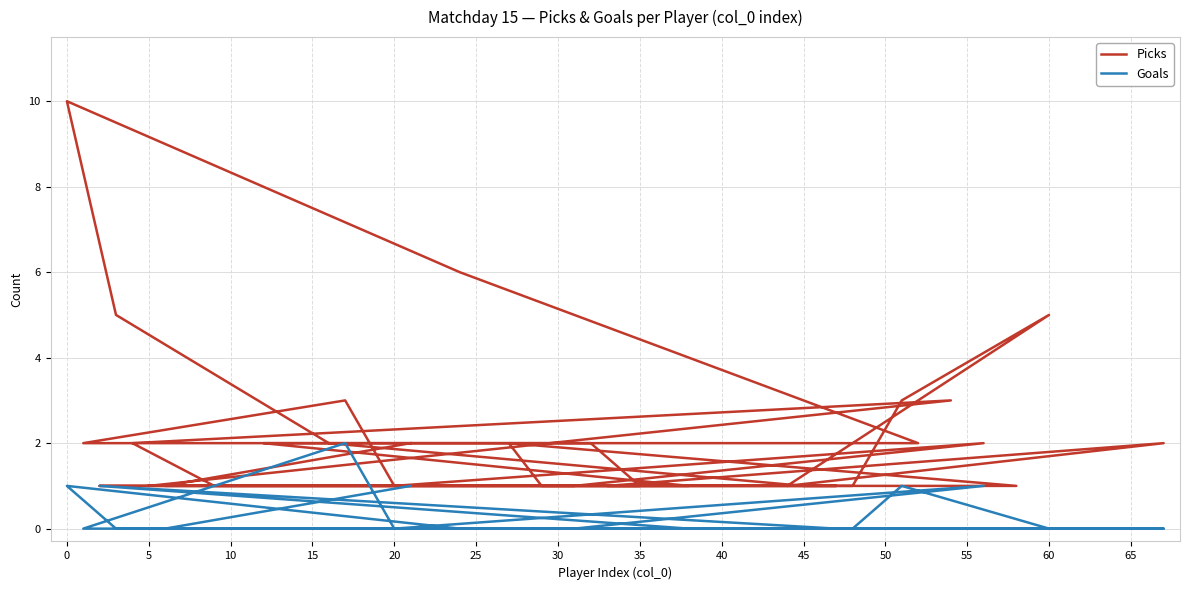

At how many categories does at least one series exceed 0?

32